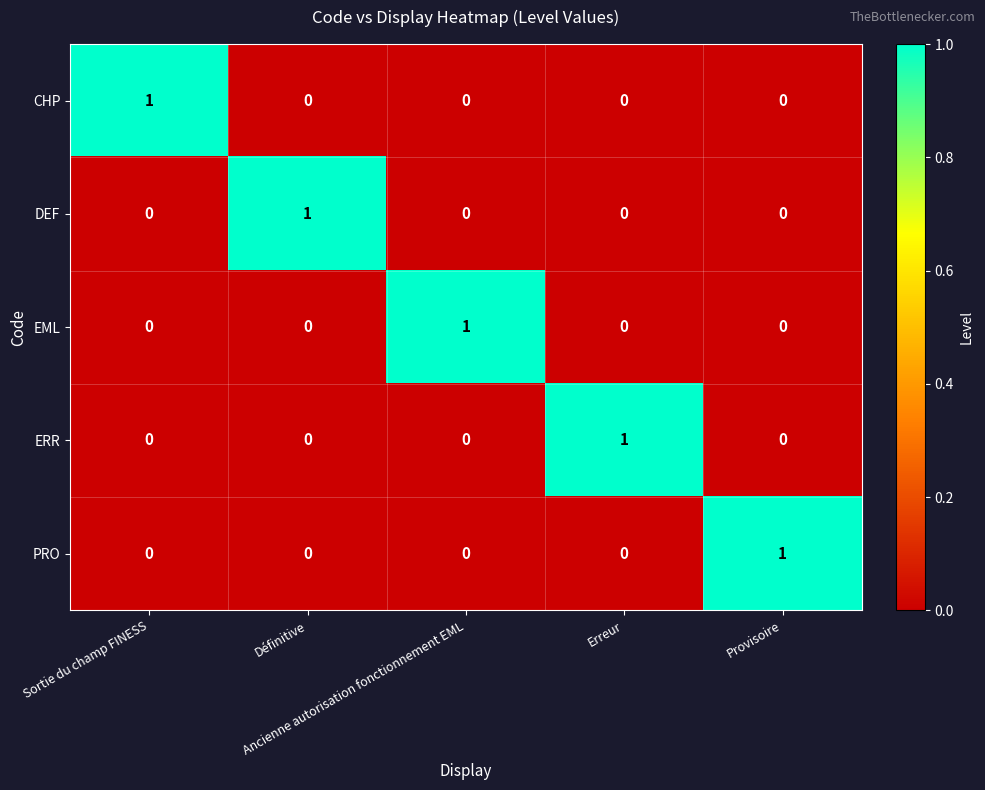

What is the total value across all series at Erreur?

1